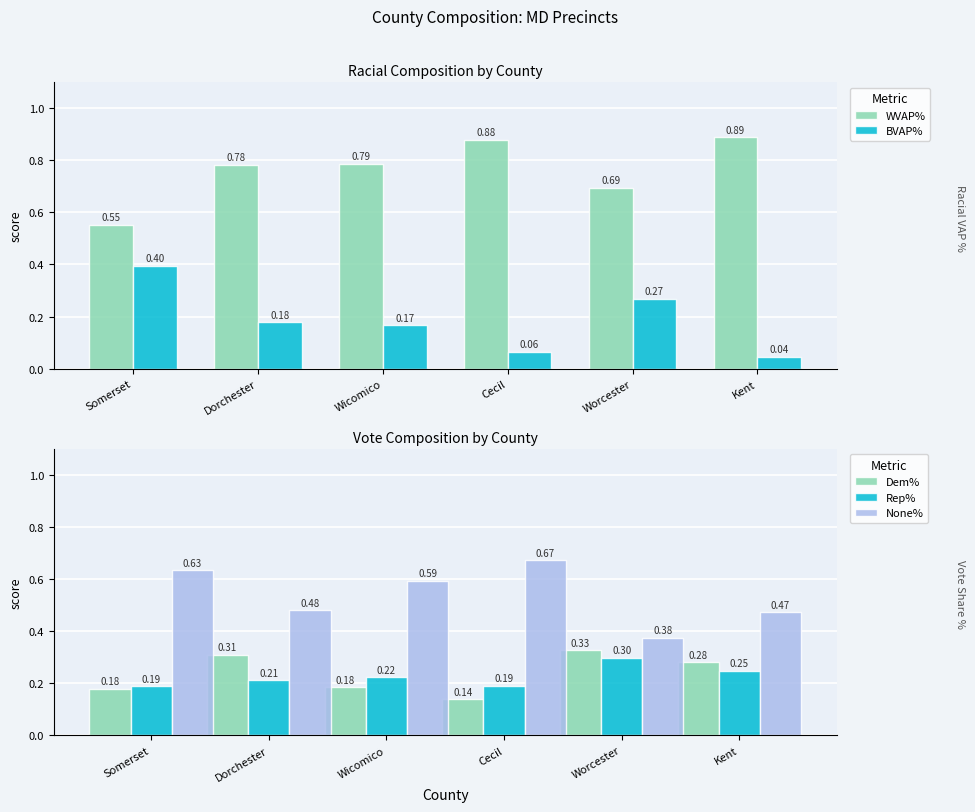

Which series has the largest total across all categories?

WVAP%